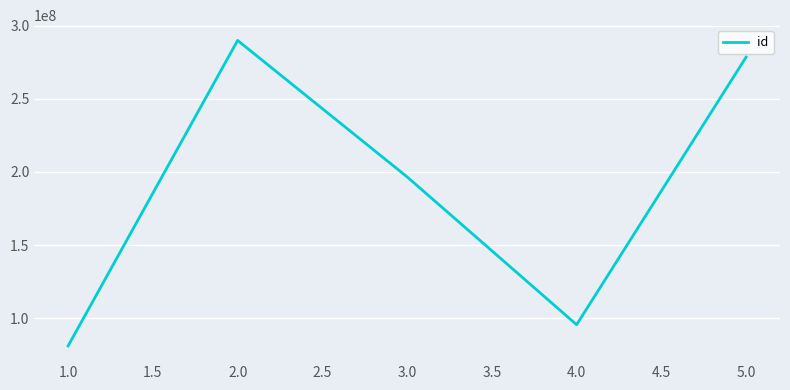

List the labels in order of value, largest first.

2.0, 5.0, 3.0, 4.0, 1.0